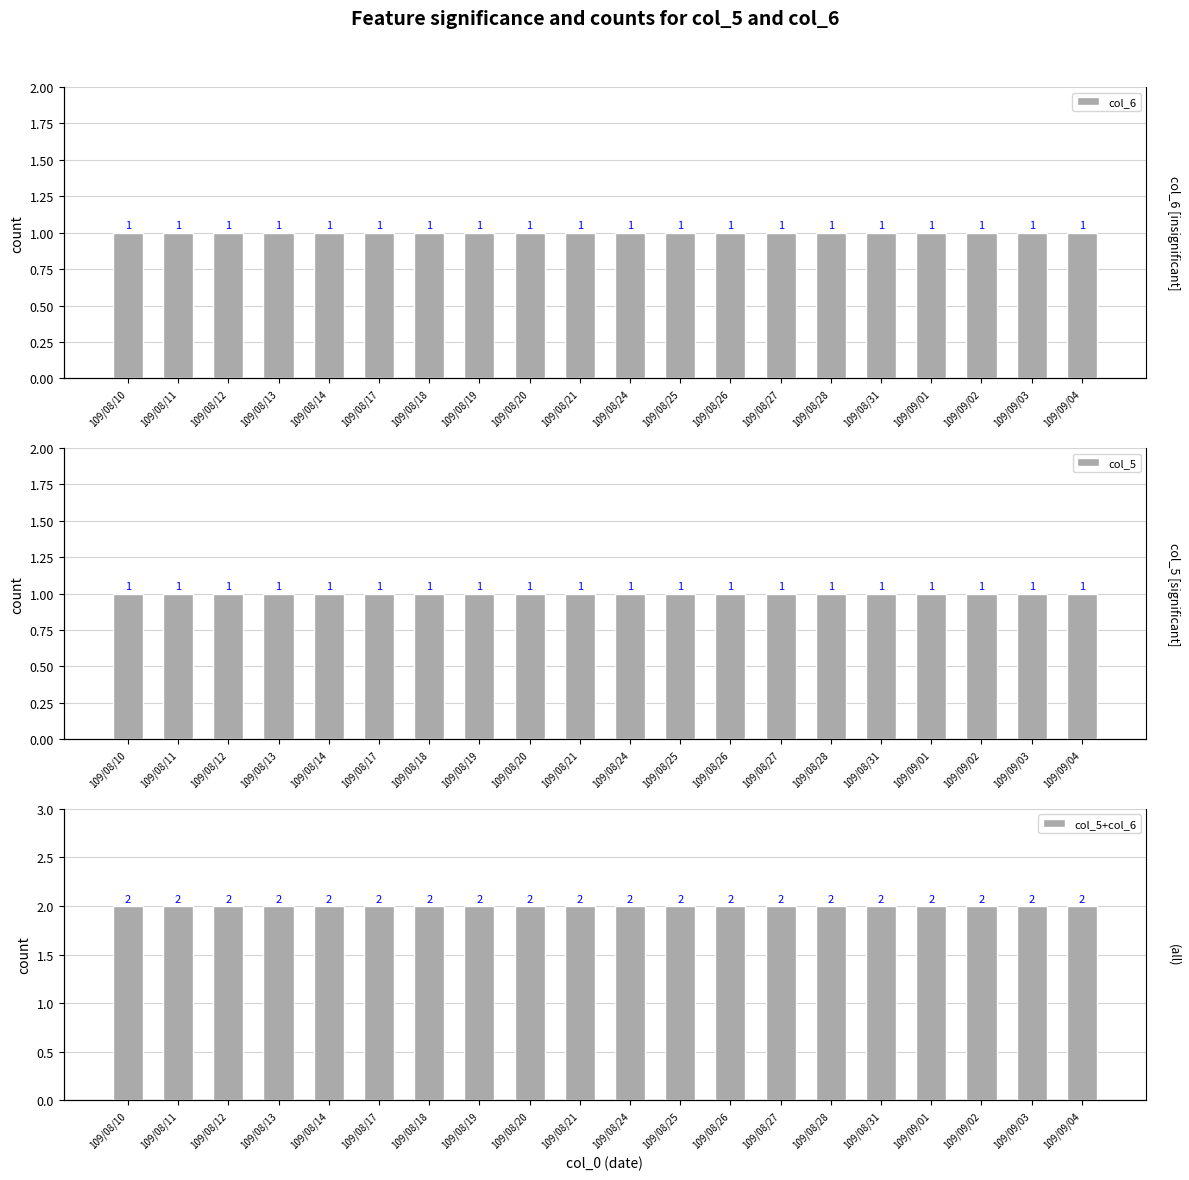

What is the total value across all series at 109/08/26?

4